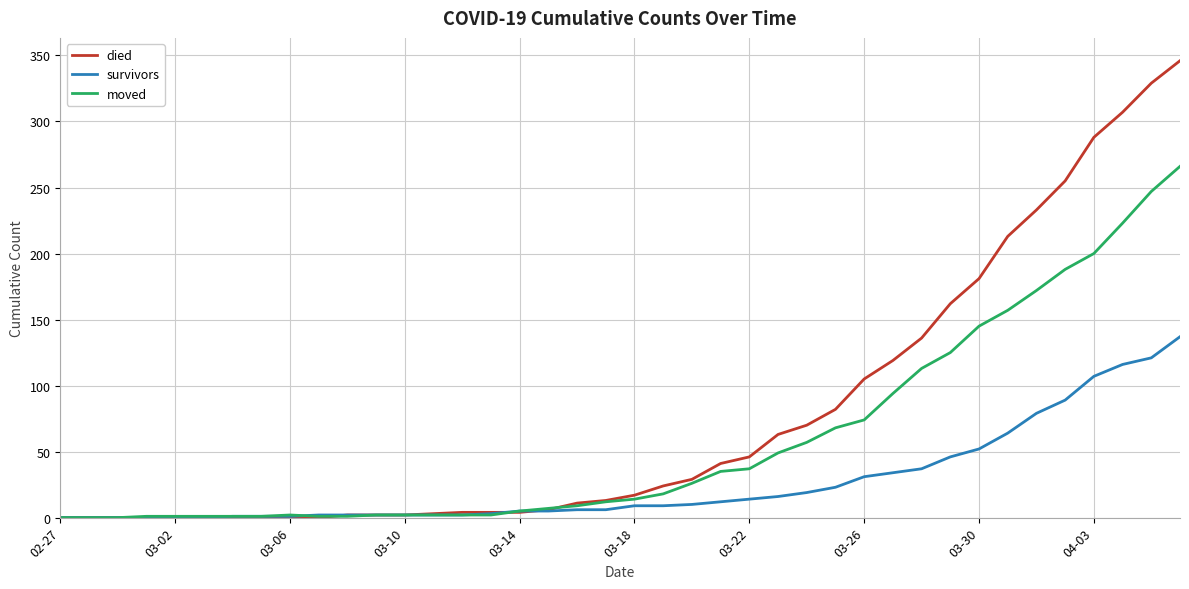

Which series has the largest total across all categories?

died